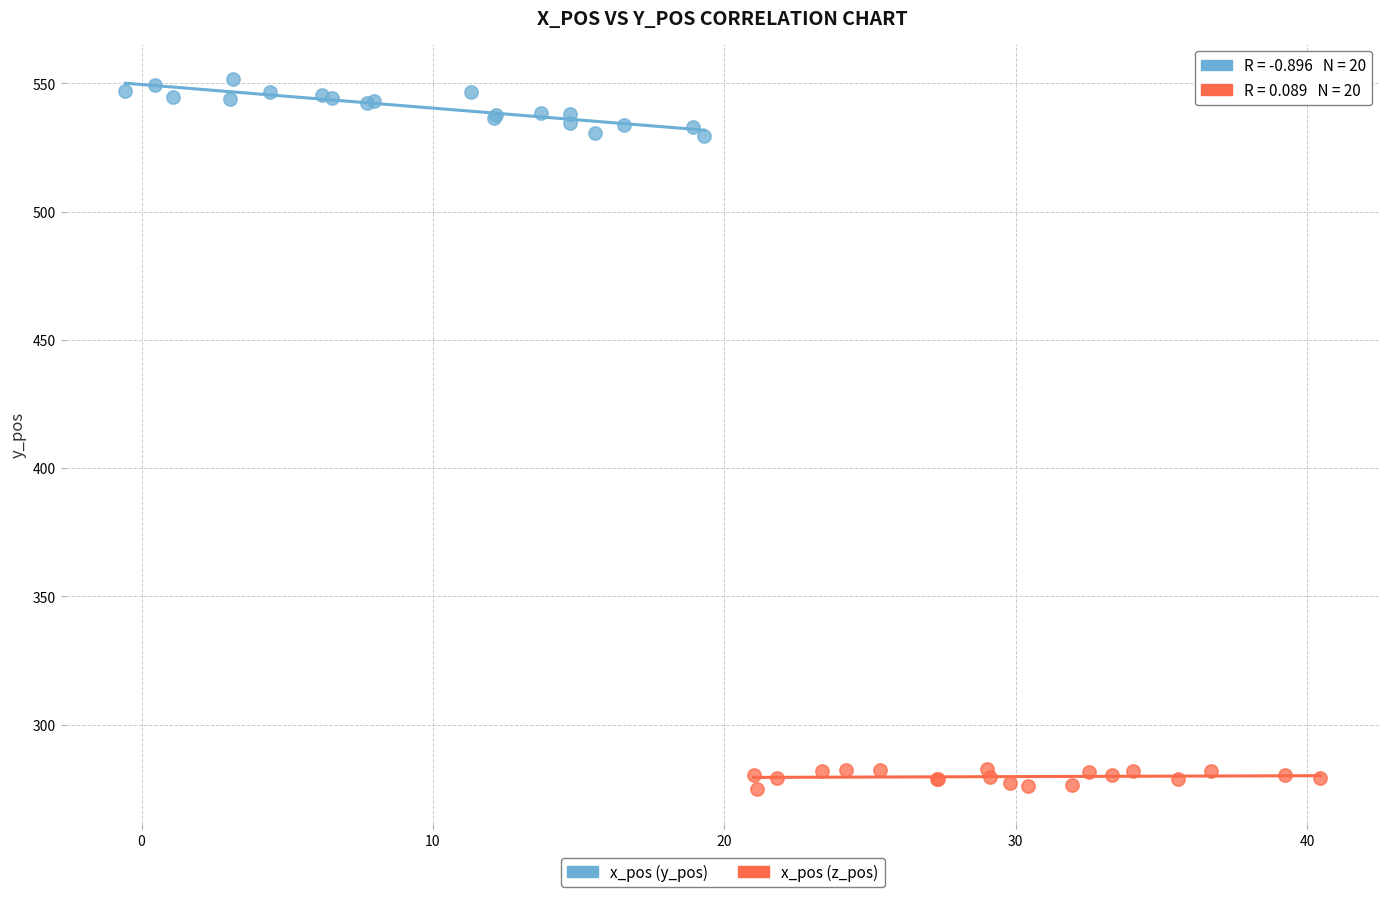

What are all the series names shown in the legend?

x_pos (y_pos), x_pos (z_pos)